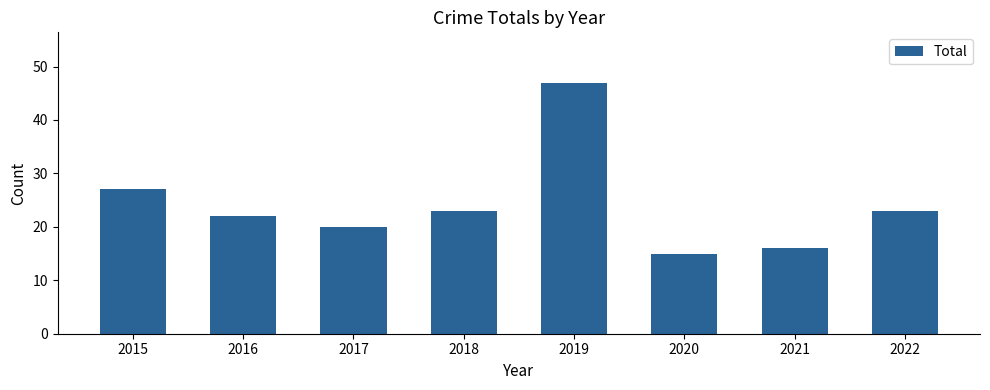

Reading left to right, transcribe all the data shown in this chart.

27	22	20	23	47	15	16	23